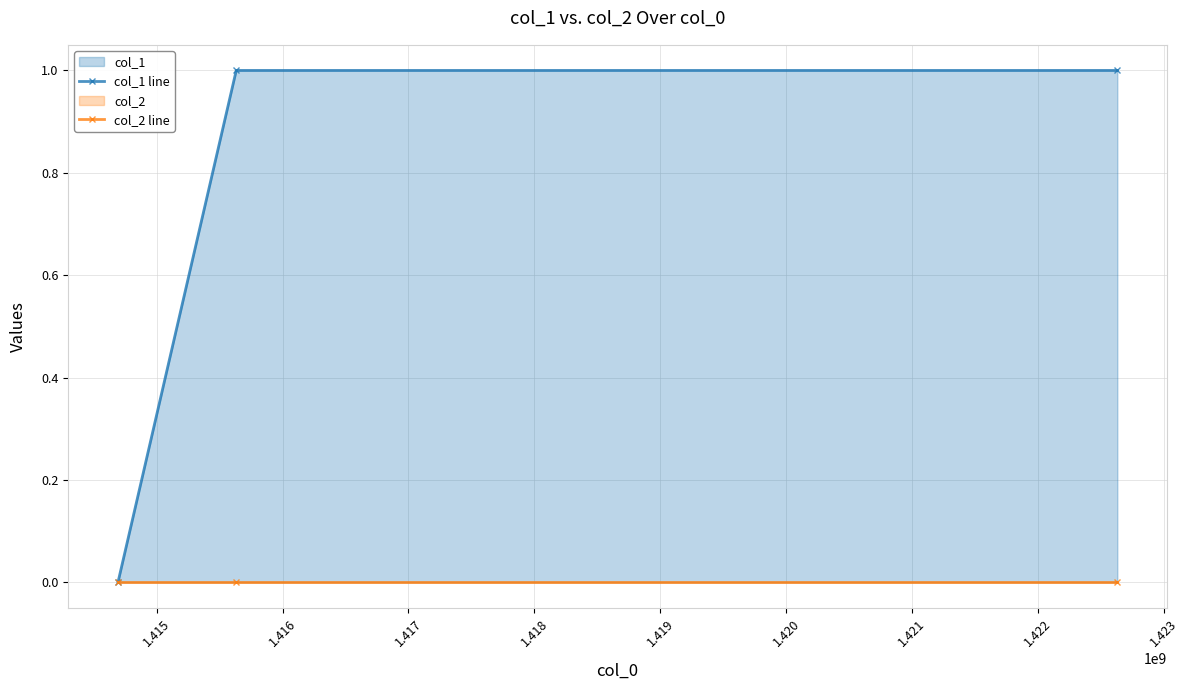

Which series has the widest spread of values?

col_1 line